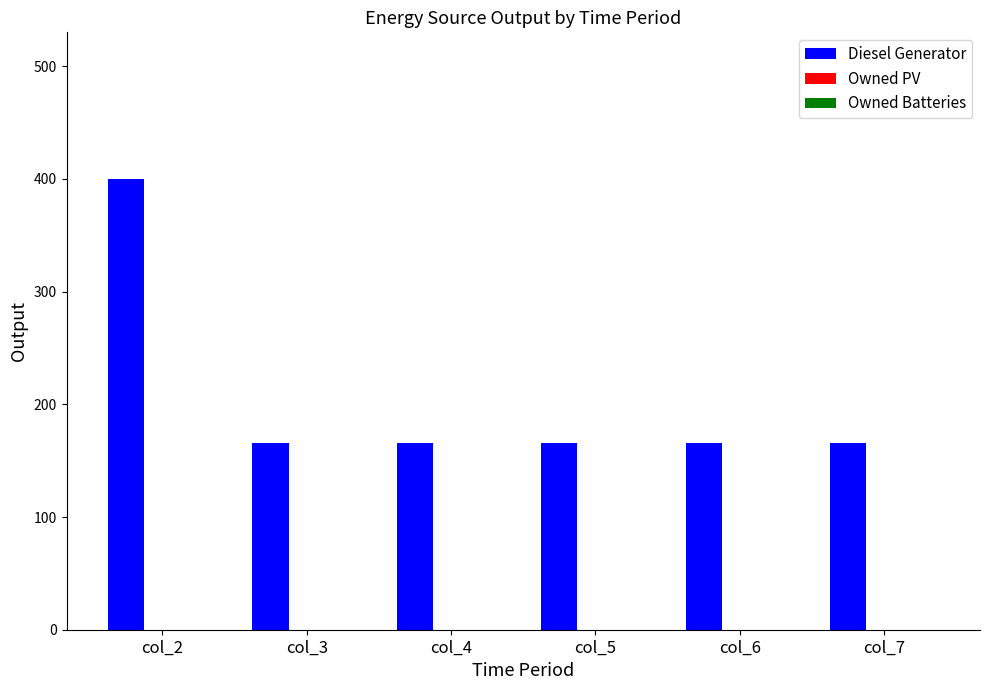

Reading left to right, transcribe all the data shown in this chart.

col_2=400.0	col_3=166.0	col_4=166.0	col_5=166.0	col_6=166.0	col_7=166.0